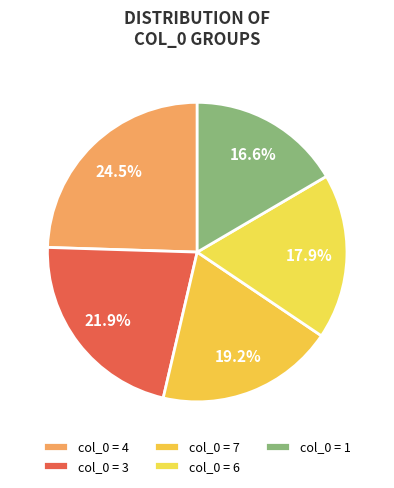

How many segments does this pie chart have?

5